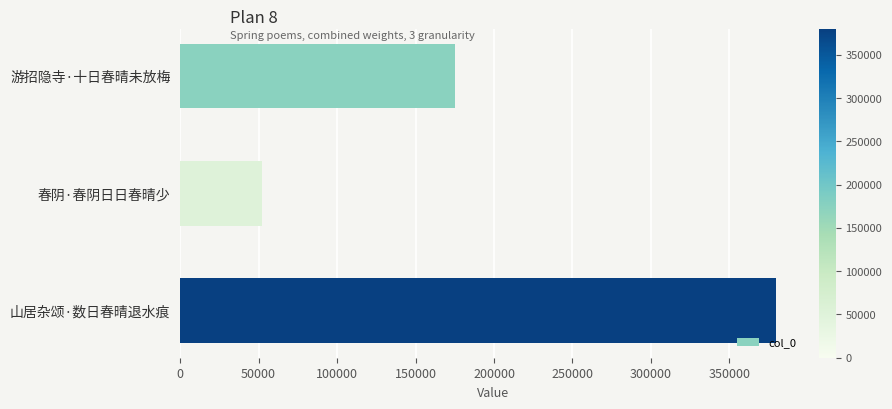

What is the sum of all values?

607087